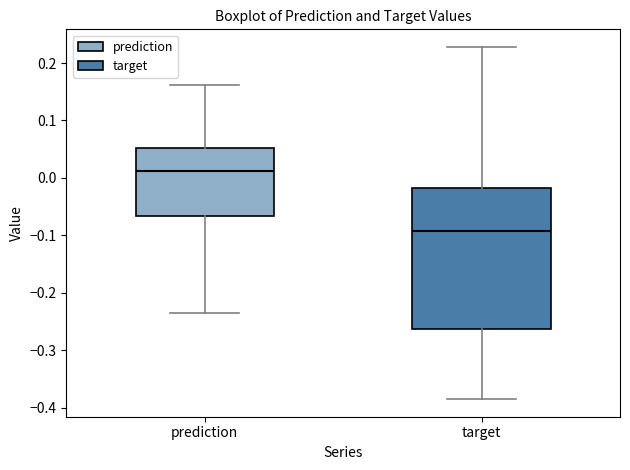

Which box has the lowest median line?

target